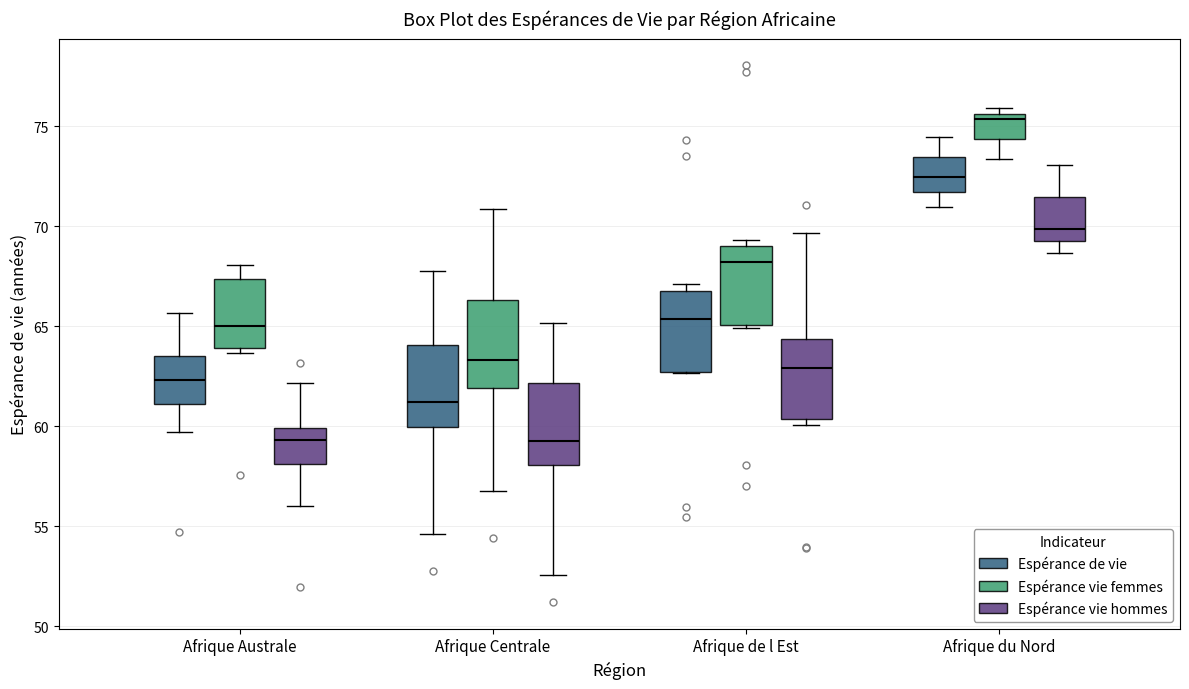

Where does the lower whisker of the box for Afrique du Nord (Espérance vie femmes) end on the y-axis? The values are not printed on the chart, so give them approximately, as read against the axis.

73.5